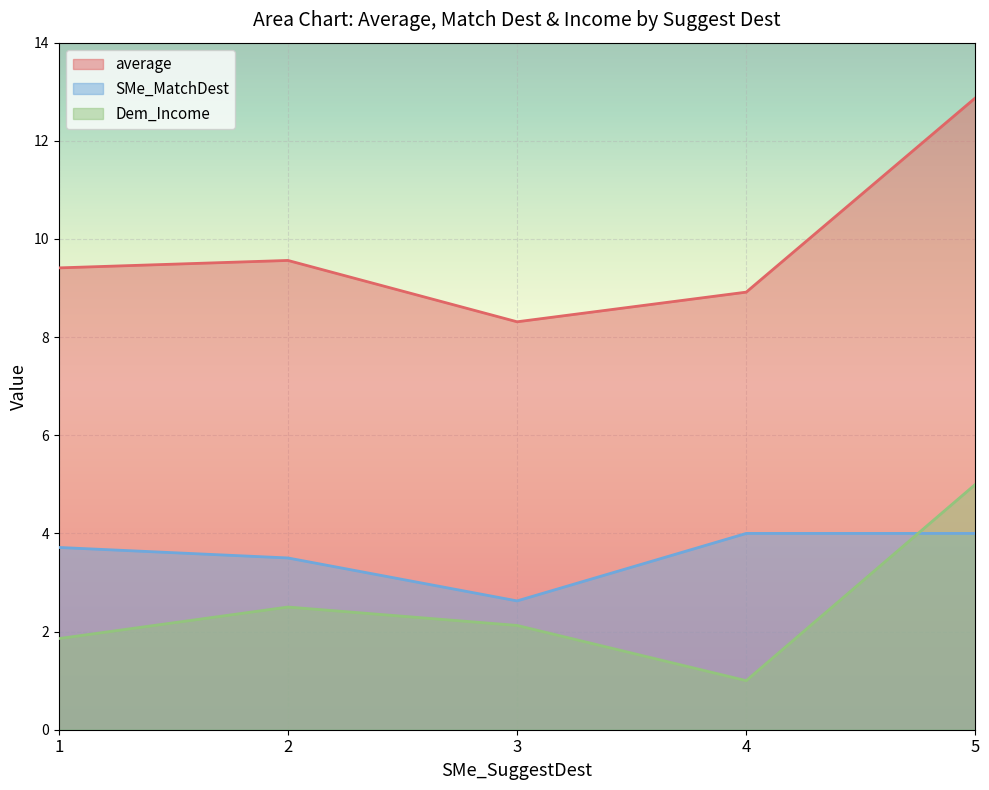

Which series has the largest total across all categories?

average